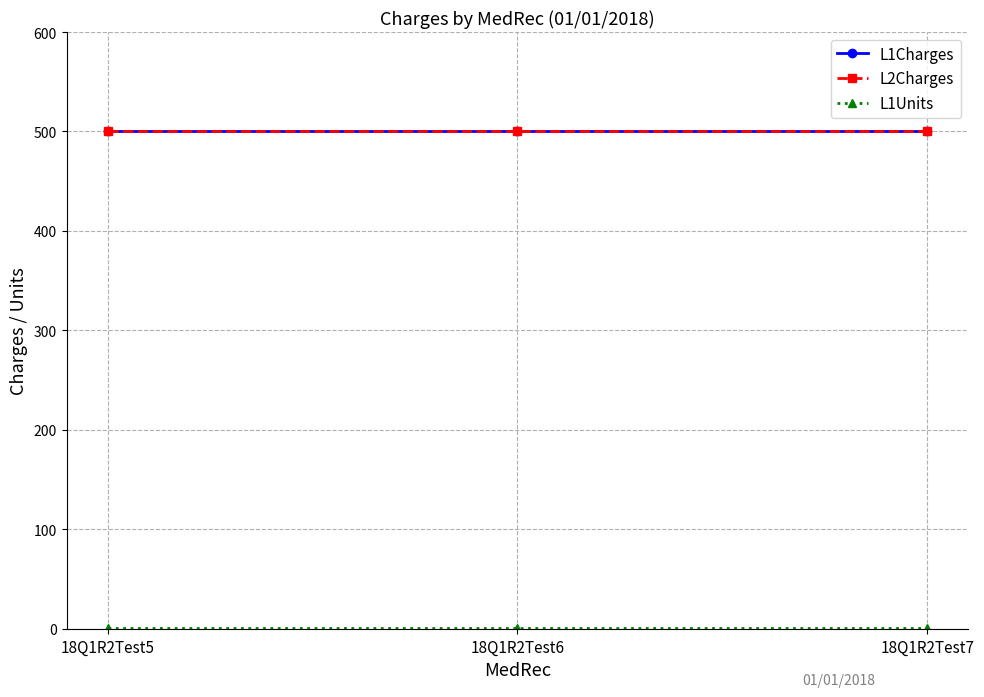

Rank the series by their maximum value, from highest to lowest.

L1Charges, L2Charges, L1Units